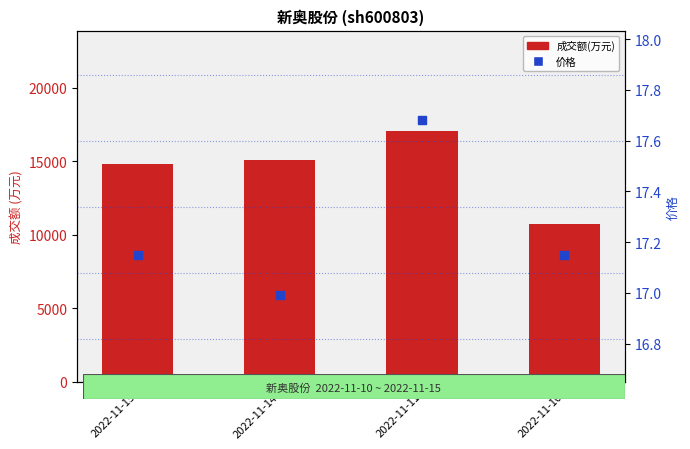

What are all the series names shown in the legend?

成交额(万元), 价格